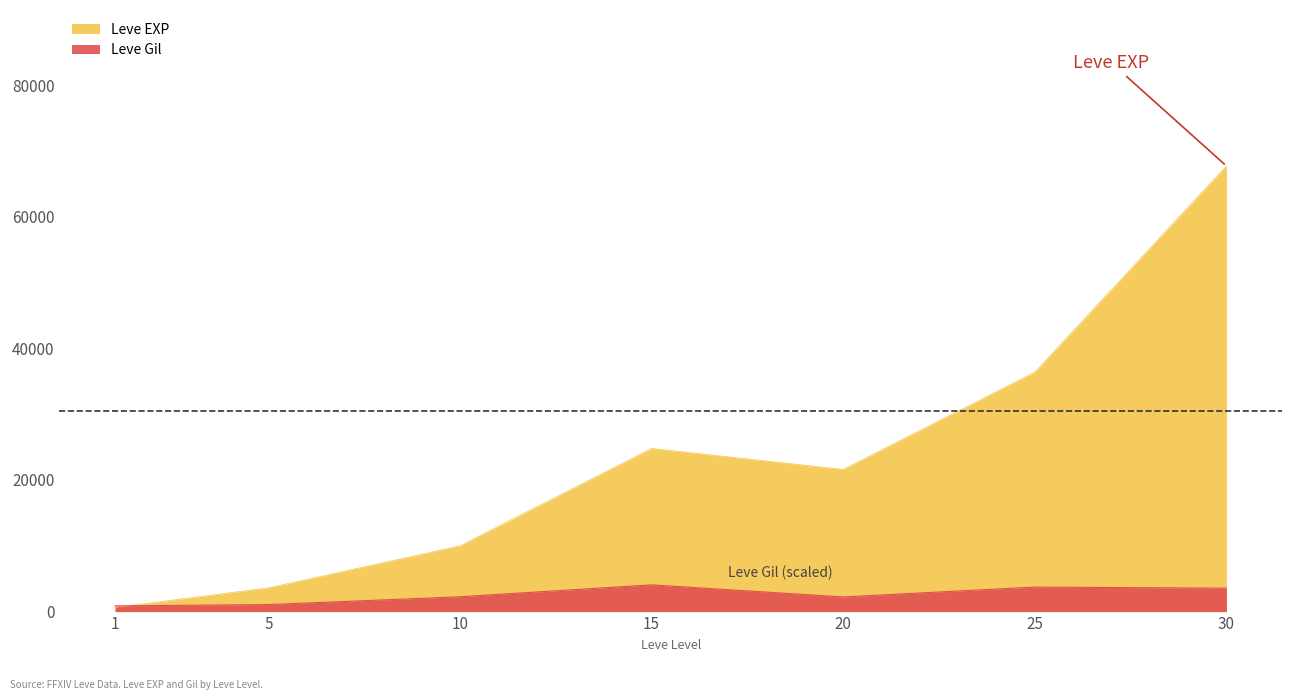

List the series in order of their overall mean, highest first.

Leve EXP, Leve Gil